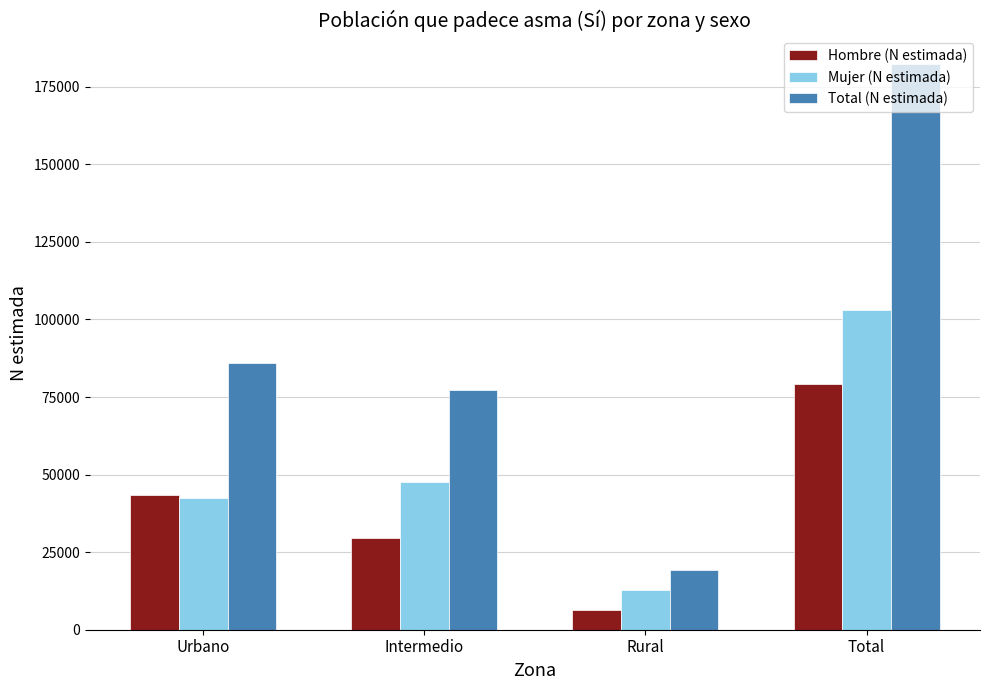

At which label does Mujer (N estimada) reach its peak?

Total